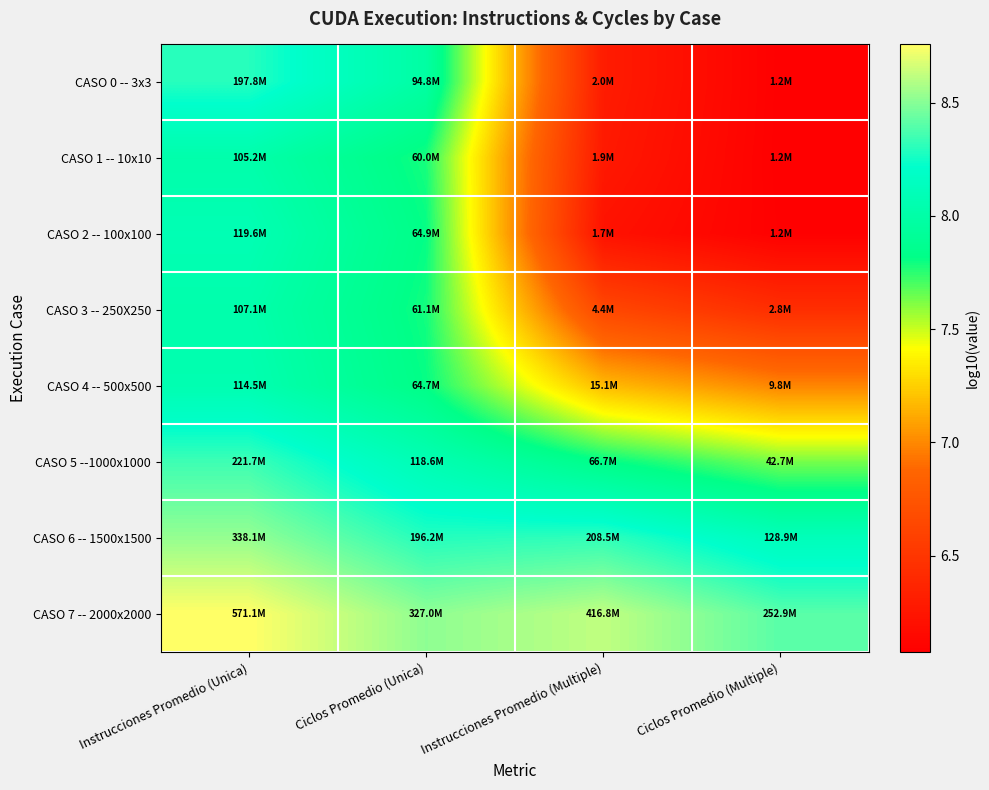

At how many categories does at least one series exceed 7?

4